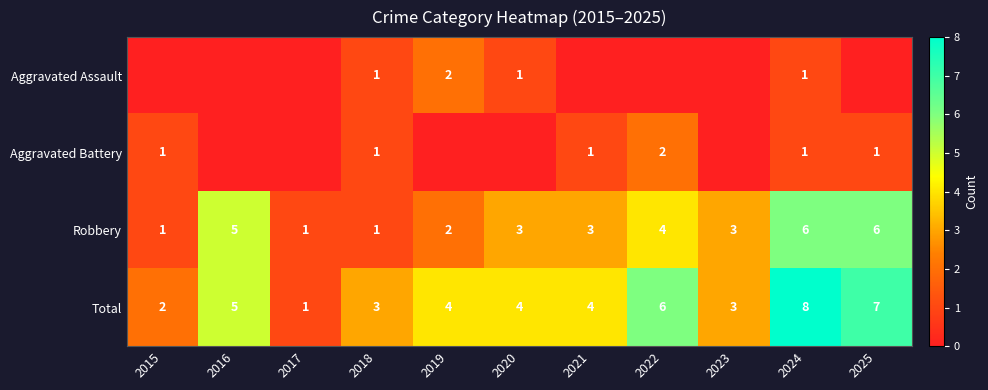

How many Total values are between 3 and 6?

7